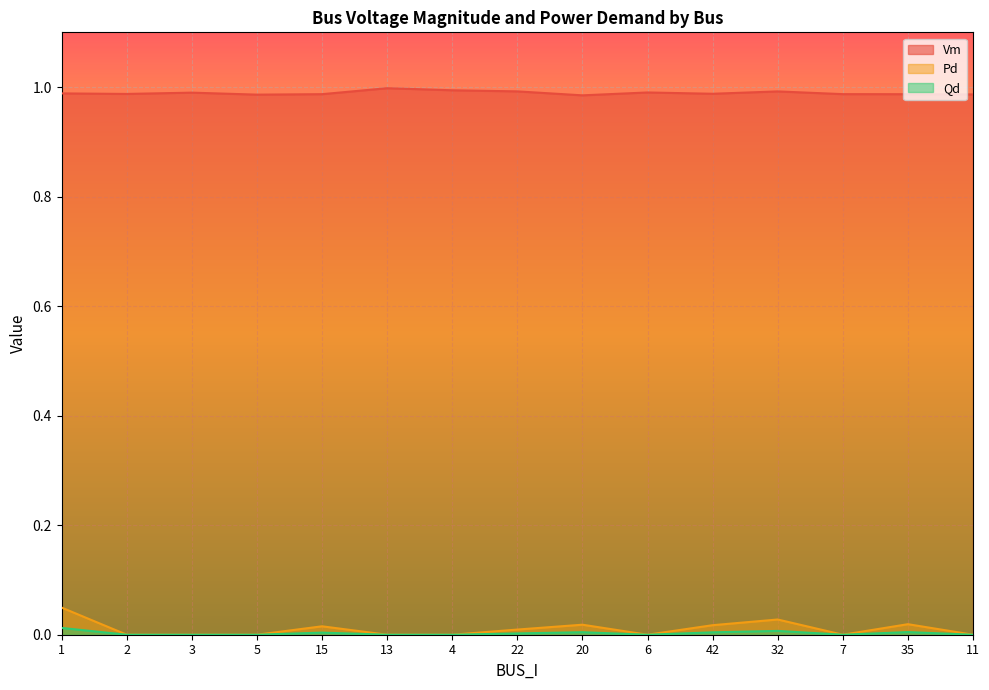

Which category has the lowest value in the Qd series?

2